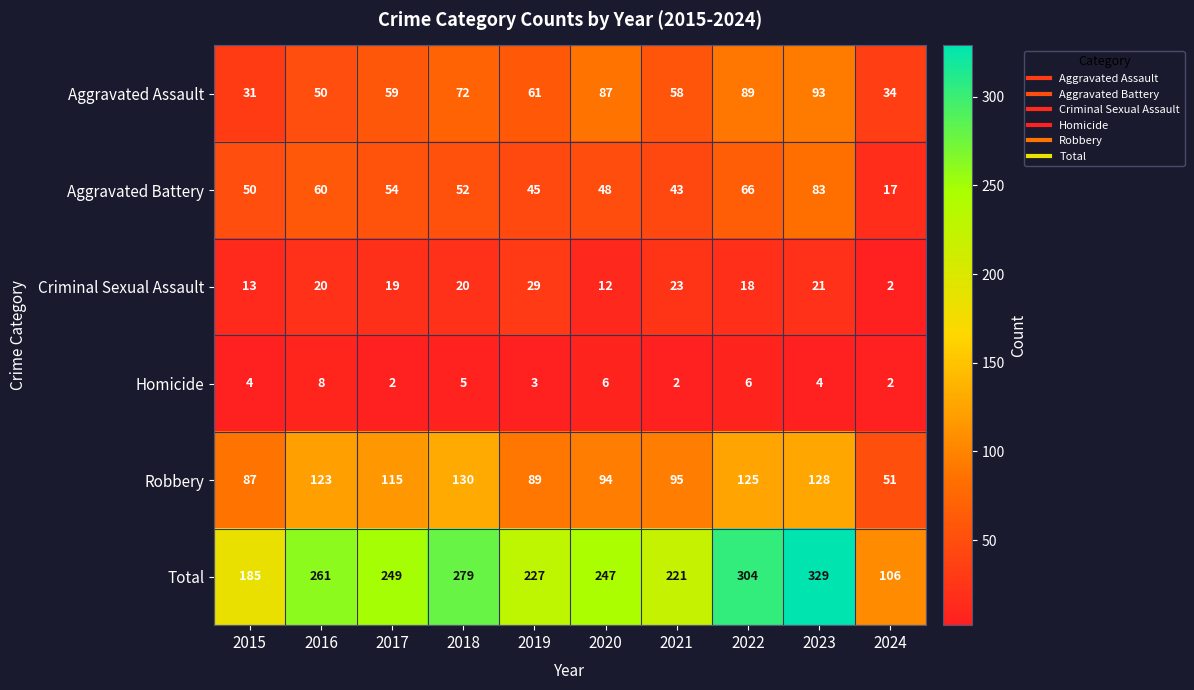

What is the maximum value shown in the chart?

329